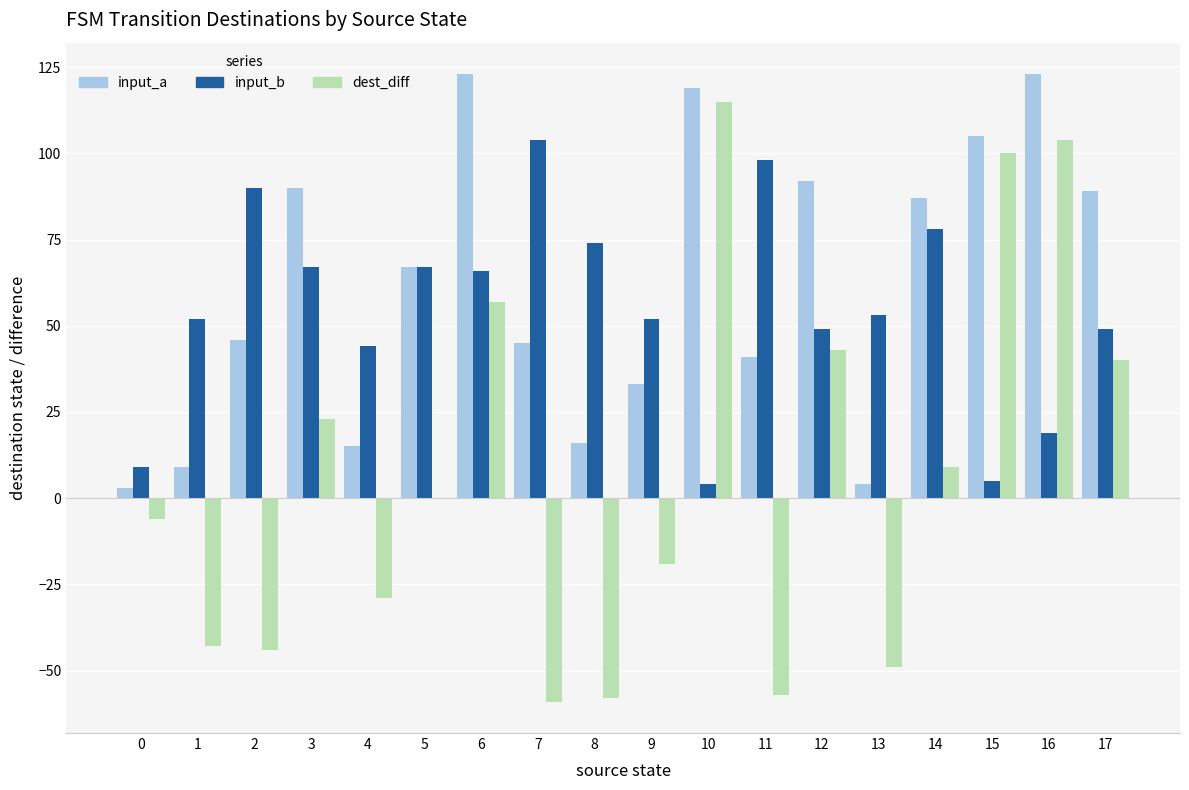

Which category has the highest value in the dest_diff series?

10